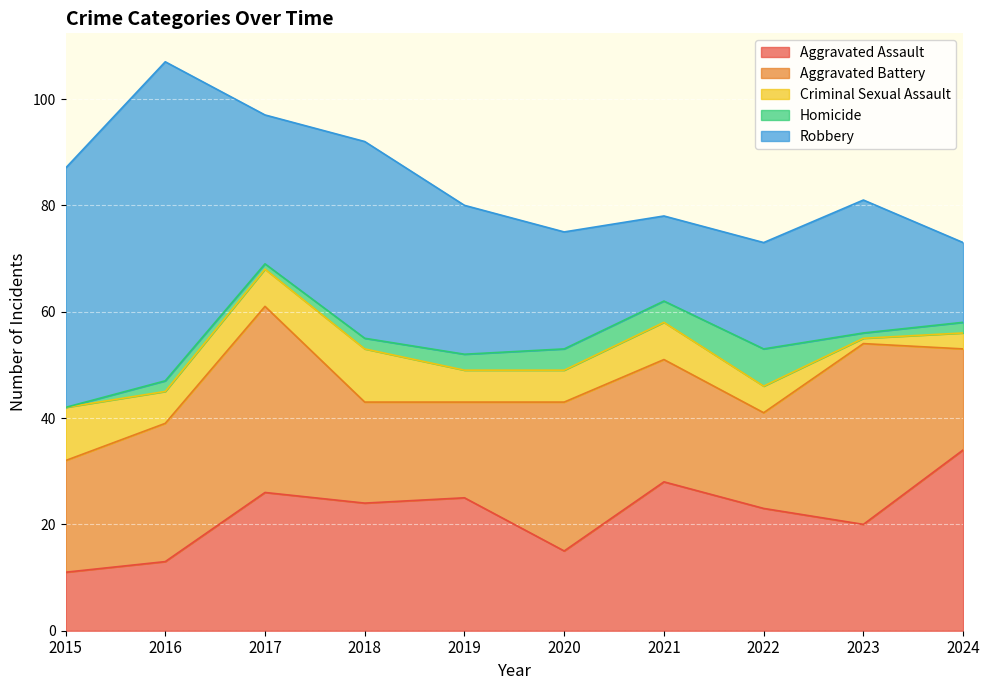

Where is Homicide nearest to the value 3?

2019